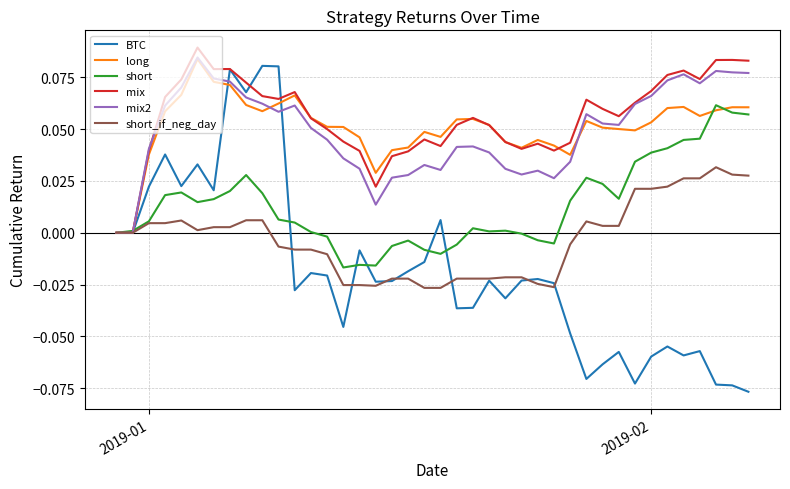

Which series has the widest spread of values?

BTC